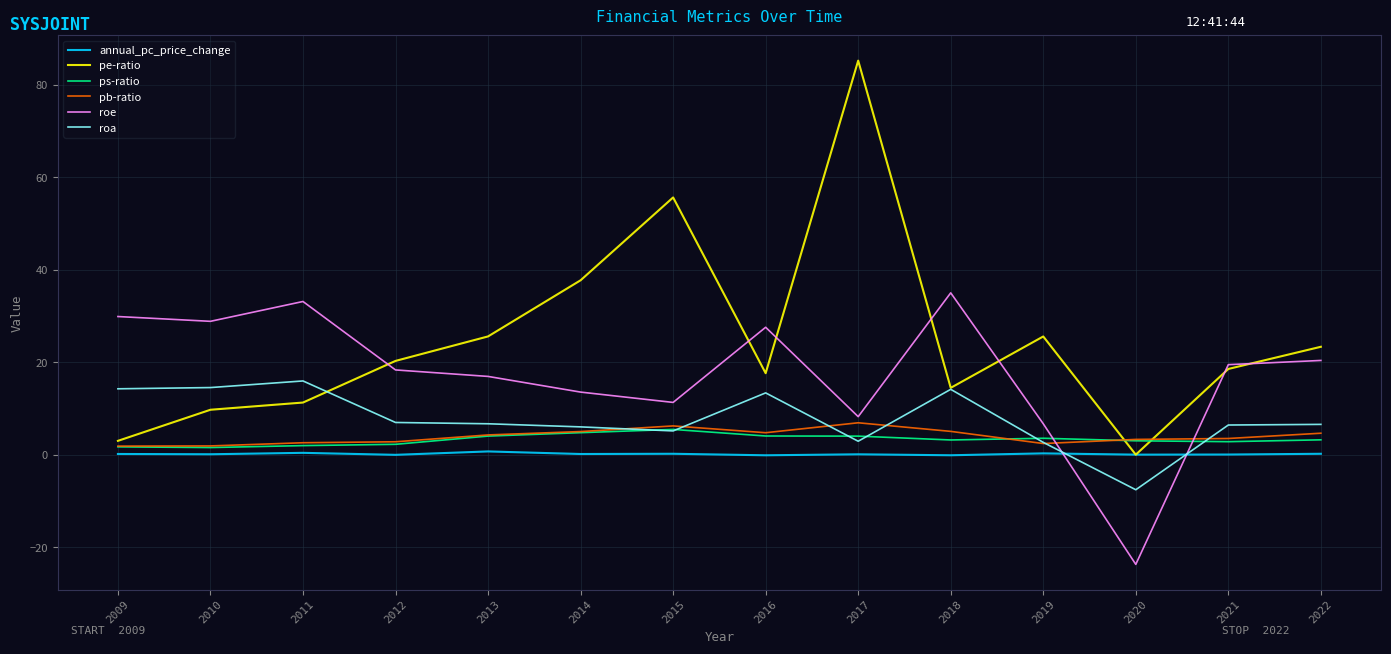

Count the number of categories in the chart.

14